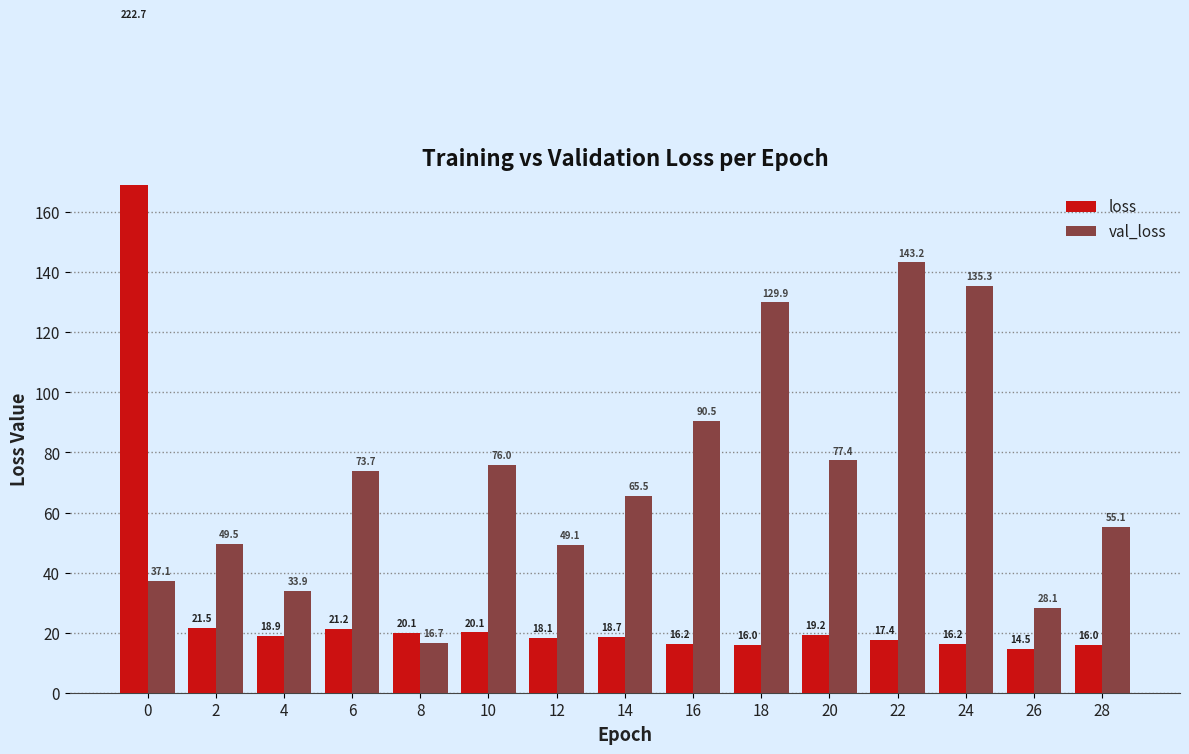

What is the value of the val_loss bar at the 2nd from the left?

49.5